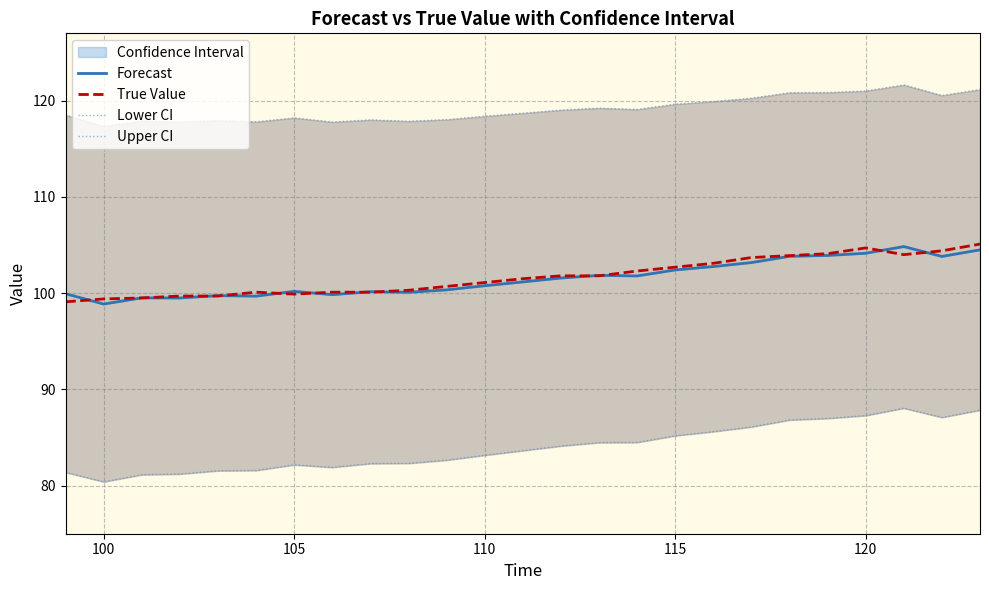

At how many categories does at least one series exceed 97?

25